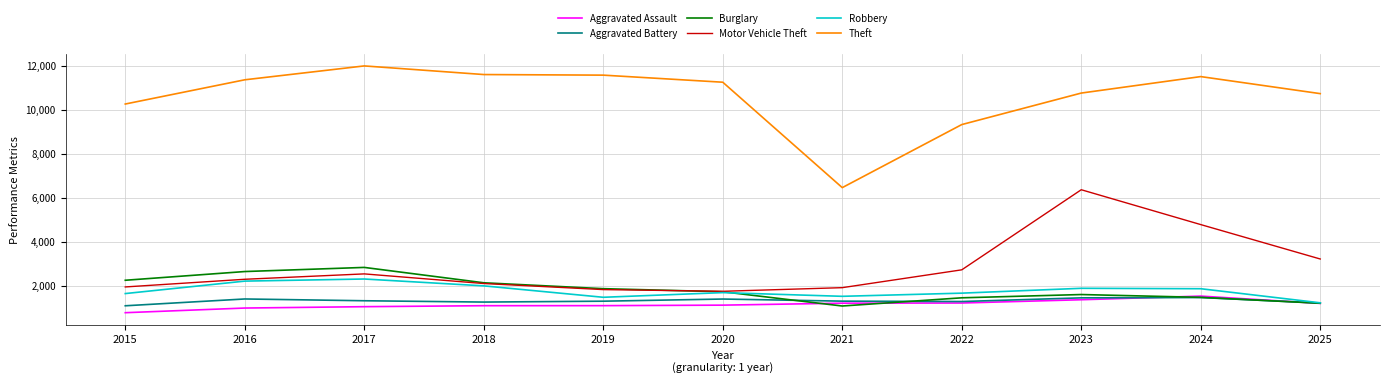

Does the chart display data point markers on the line(s)?

No